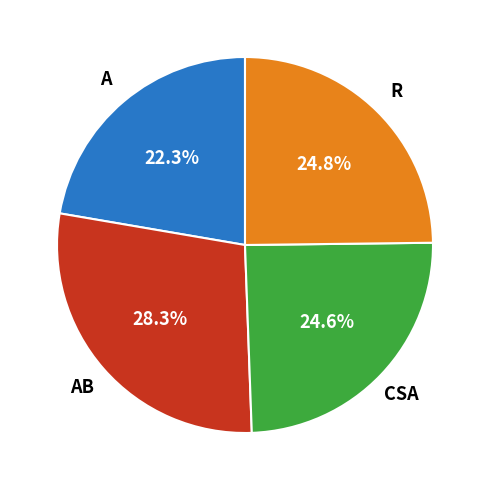

To the nearest percent, what is the average slice percentage?

25%